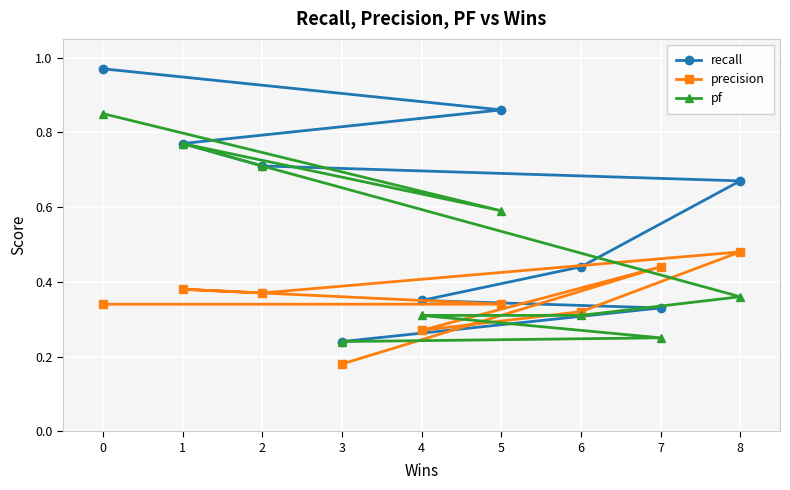

What is the difference between the maximum and minimum values in the pf series?

0.6